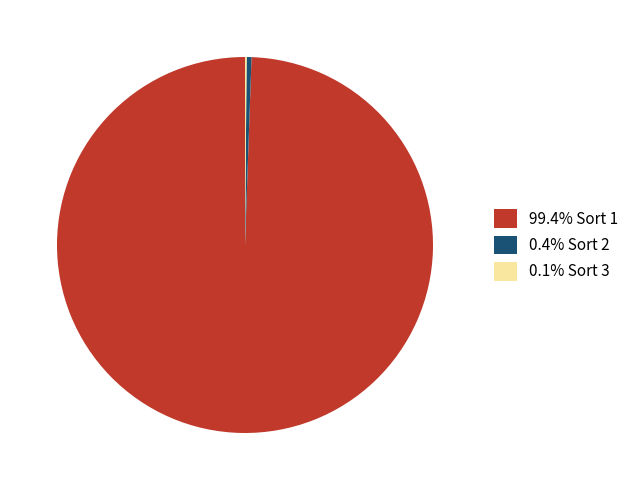

Is there any slice that represents more than half of the pie?

Yes